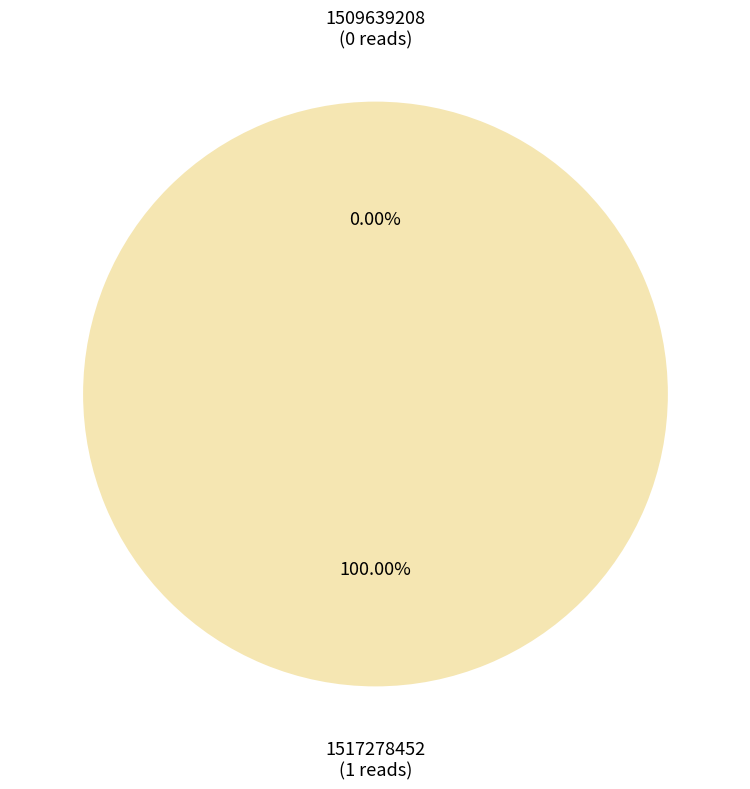

To the nearest percent, what is the difference between the largest and smallest slice percentages?

100%